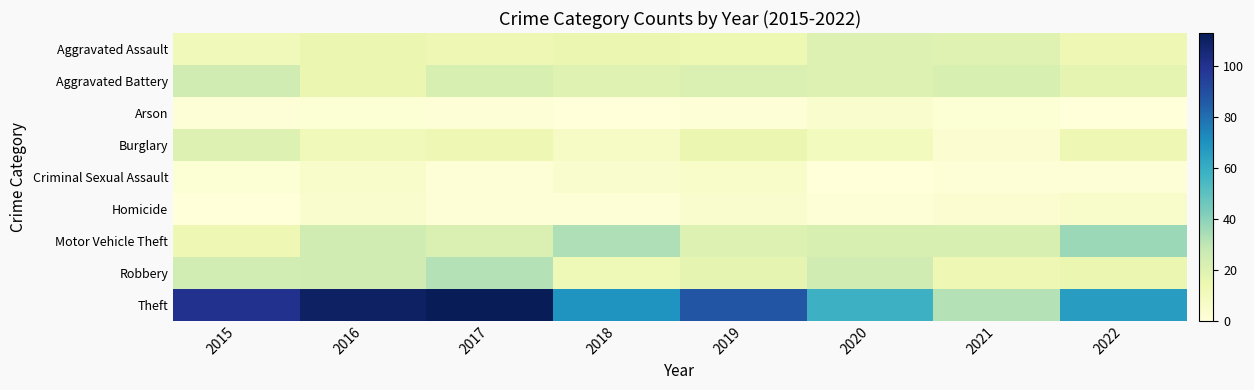

Reading left to right, extract all data points from this chart.

Aggravated Assault: 2015=11	2016=15	2017=13	2018=15	2019=14	2020=20	2021=19	2022=13
Aggravated Battery: 2015=25	2016=15	2017=22	2018=19	2019=21	2020=20	2021=22	2022=17
Arson: 2015=1	2016=2	2017=1	2018=0	2019=1	2020=4	2021=2	2022=0
Burglary: 2015=20	2016=11	2017=13	2018=7	2019=15	2020=10	2021=3	2022=13
Criminal Sexual Assault: 2015=2	2016=5	2017=1	2018=4	2019=6	2020=0	2021=1	2022=1
Homicide: 2015=0	2016=4	2017=1	2018=1	2019=4	2020=1	2021=3	2022=5
Motor Vehicle Theft: 2015=13	2016=25	2017=21	2018=33	2019=20	2020=22	2021=22	2022=37
Robbery: 2015=24	2016=25	2017=32	2018=12	2019=17	2020=25	2021=13	2022=15
Theft: 2015=100	2016=110	2017=113	2018=69	2019=87	2020=58	2021=32	2022=66